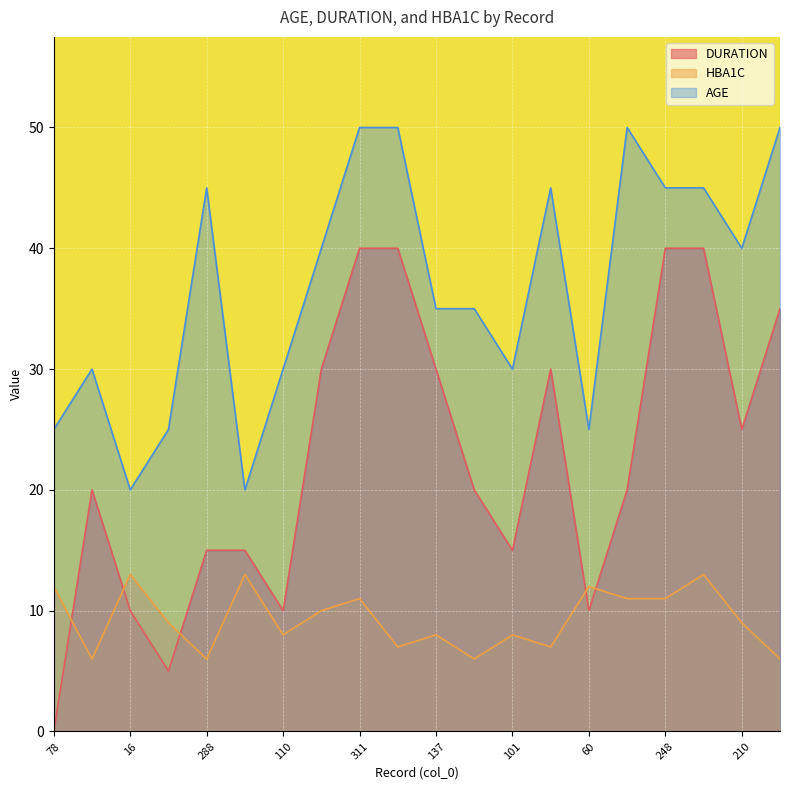

Where is the first local maximum for HBA1C?

16